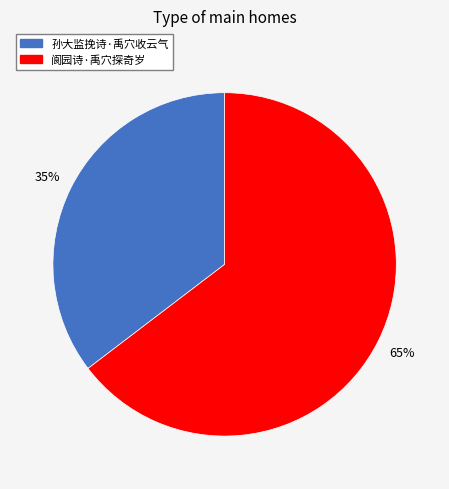

What is the smallest slice in the pie chart?

孙大监挽诗·禹穴收云气